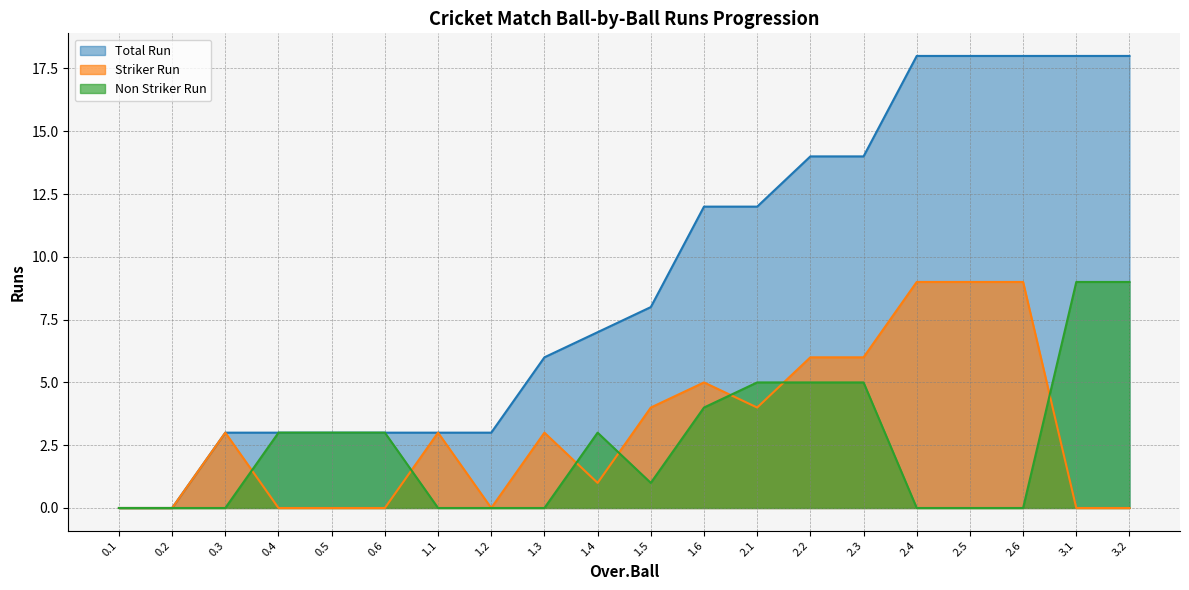

How many data points in Total Run are above 8?

9